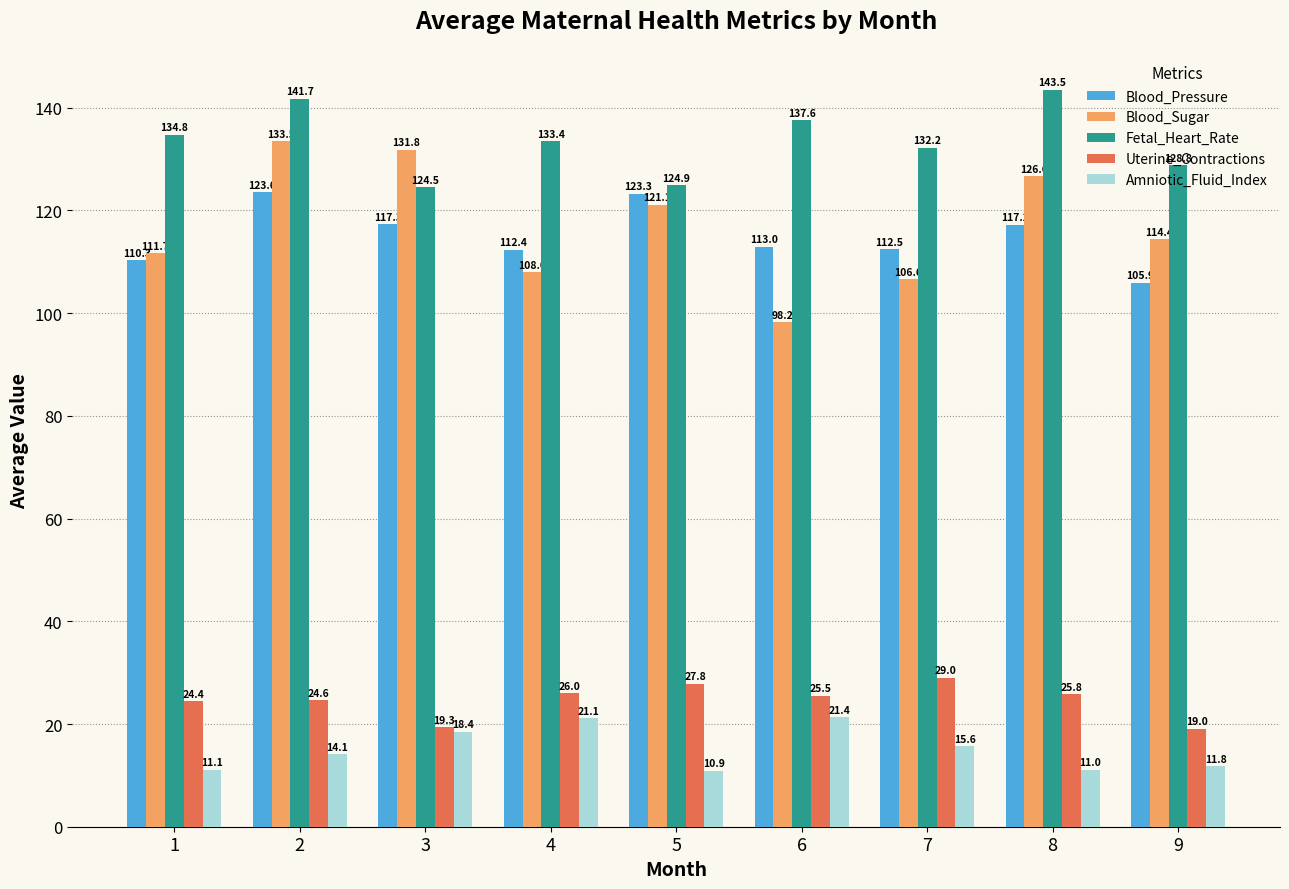

Which category has the lowest value in the Uterine_Contractions series?

9